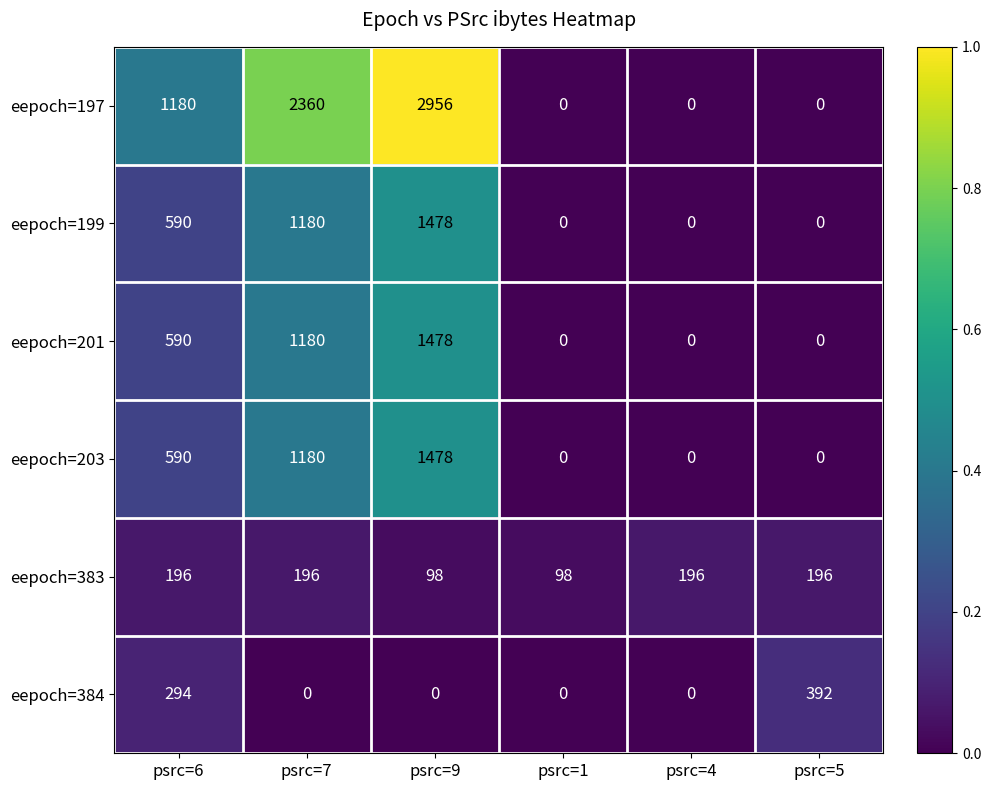

What is the total value across all series at psrc=5?

588